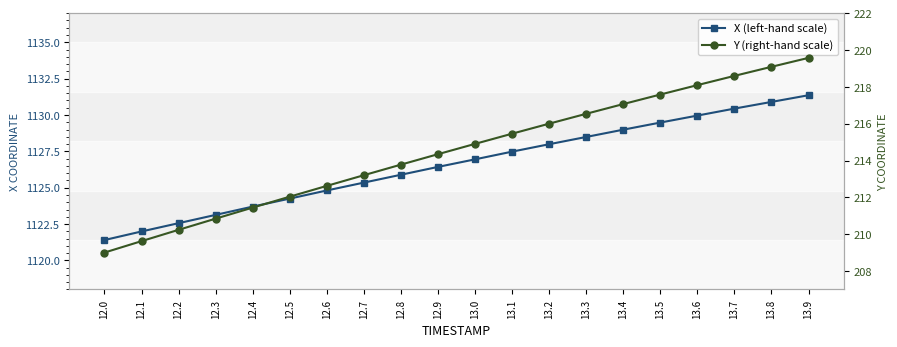

How many data points in Y (right-hand scale) are less than 214?

9